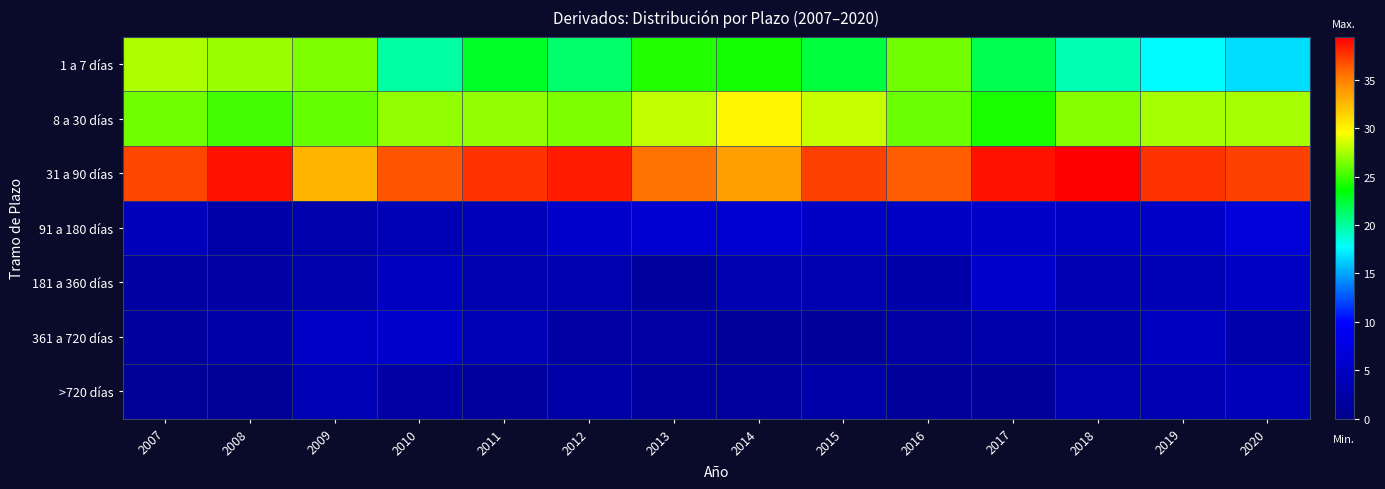

Reading left to right, transcribe all the data shown in this chart.

1 a 7 días: 2007=27.7	2008=27.2	2009=26.5	2010=19.9	2011=22.8	2012=21.1	2013=24.4	2014=24.1	2015=22.2	2016=26.3	2017=21.8	2018=19.4	2019=17.6	2020=16.7
8 a 30 días: 2007=26.2	2008=25.2	2009=26.0	2010=27.1	2011=27.0	2012=26.6	2013=28.1	2014=30.0	2015=28.2	2016=26.2	2017=24.3	2018=26.7	2019=27.5	2020=27.5
31 a 90 días: 2007=37.1	2008=38.7	2009=32.8	2010=36.7	2011=37.7	2012=38.5	2013=35.5	2014=33.7	2015=37.1	2016=36.3	2017=38.7	2018=39.4	2019=37.7	2020=37.3
91 a 180 días: 2007=4.1	2008=2.6	2009=3.0	2010=3.6	2011=3.9	2012=5.5	2013=6.2	2014=5.9	2015=5.0	2016=5.0	2017=5.3	2018=4.8	2019=5.4	2020=6.7
181 a 360 días: 2007=1.9	2008=2.3	2009=2.9	2010=4.7	2011=3.1	2012=3.2	2013=1.7	2014=3.1	2015=3.3	2016=2.5	2017=5.6	2018=3.5	2019=3.6	2020=4.9
361 a 720 días: 2007=1.7	2008=2.6	2009=5.1	2010=5.6	2011=3.7	2012=2.3	2013=2.3	2014=1.5	2015=1.5	2016=2.2	2017=2.9	2018=2.8	2019=4.6	2020=2.9
>720 días: 2007=1.3	2008=1.4	2009=3.7	2010=2.4	2011=1.7	2012=2.8	2013=1.8	2014=1.6	2015=2.5	2016=1.4	2017=1.5	2018=3.4	2019=3.5	2020=4.0